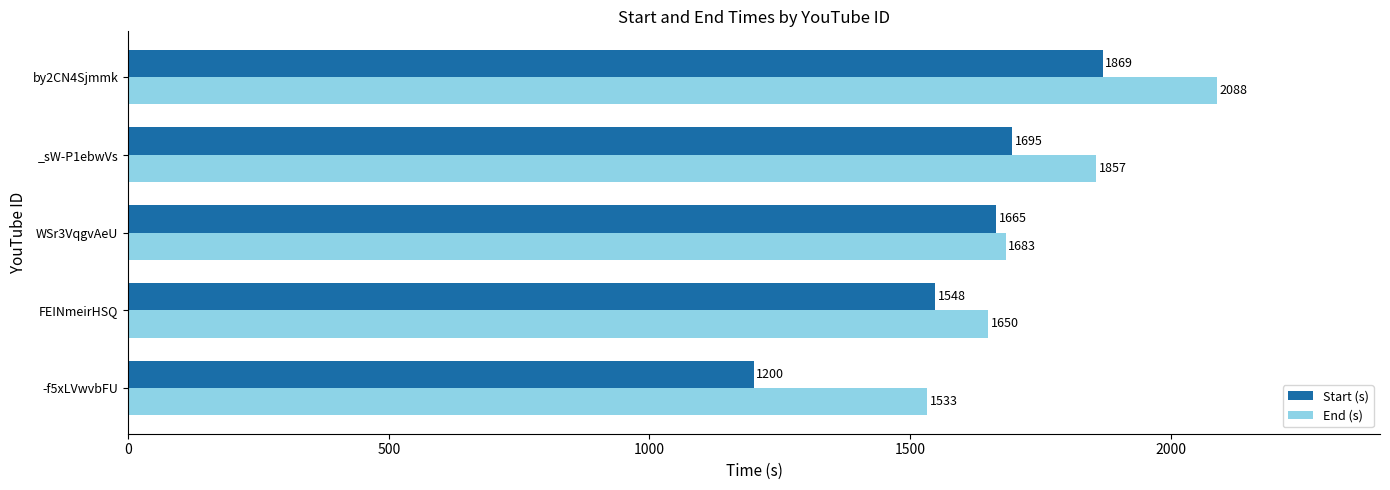

At which label does End (s) reach its peak?

by2CN4Sjmmk